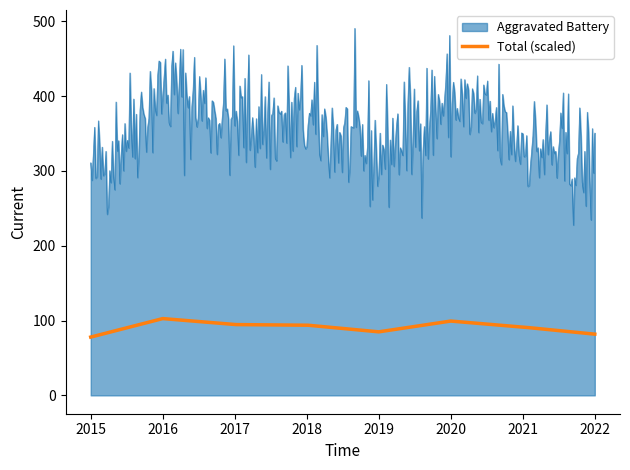

Rank the series by their maximum value, from lowest to highest.

Total (scaled), Aggravated Battery